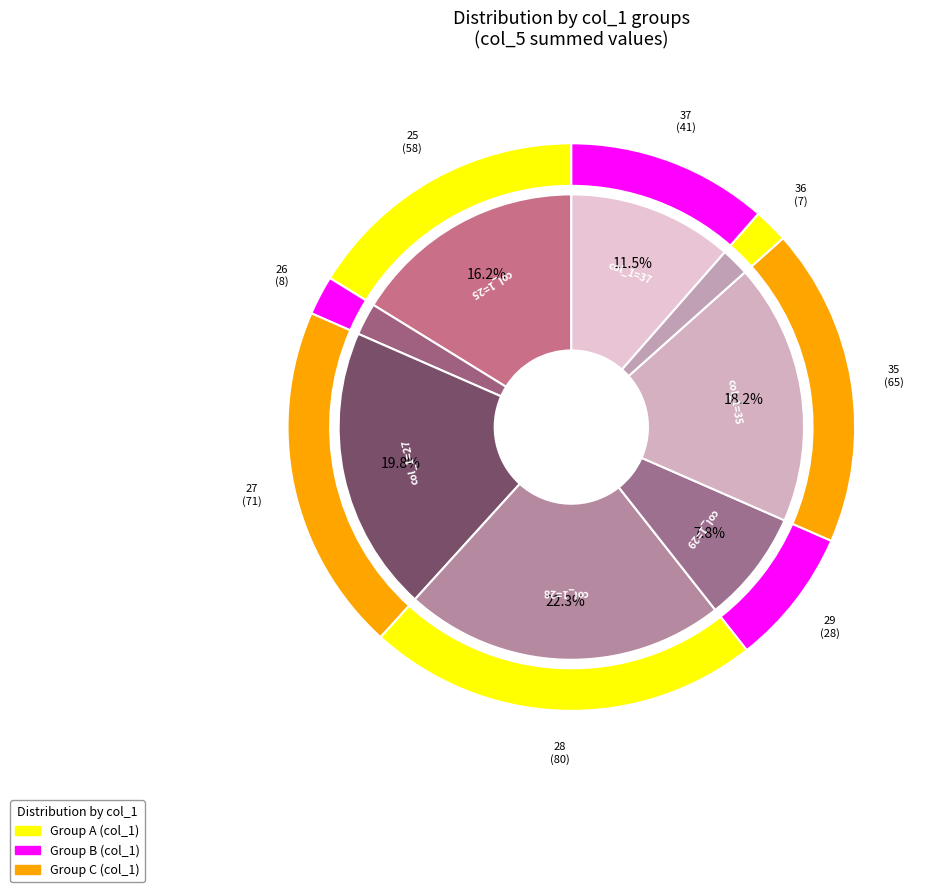

How many segments does this pie chart have?

8